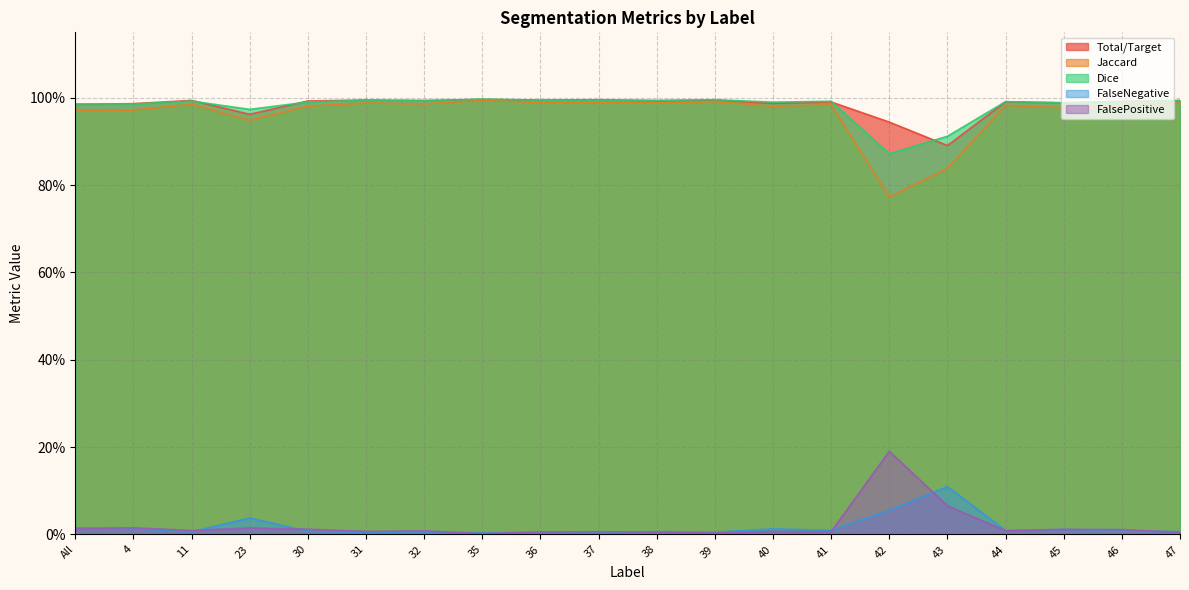

True or false: Total/Target has more than 0 interior local peaks.

True